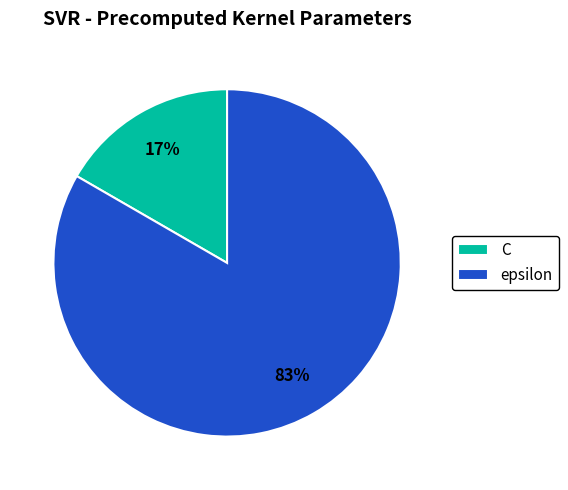

What is the largest slice in the pie chart?

epsilon